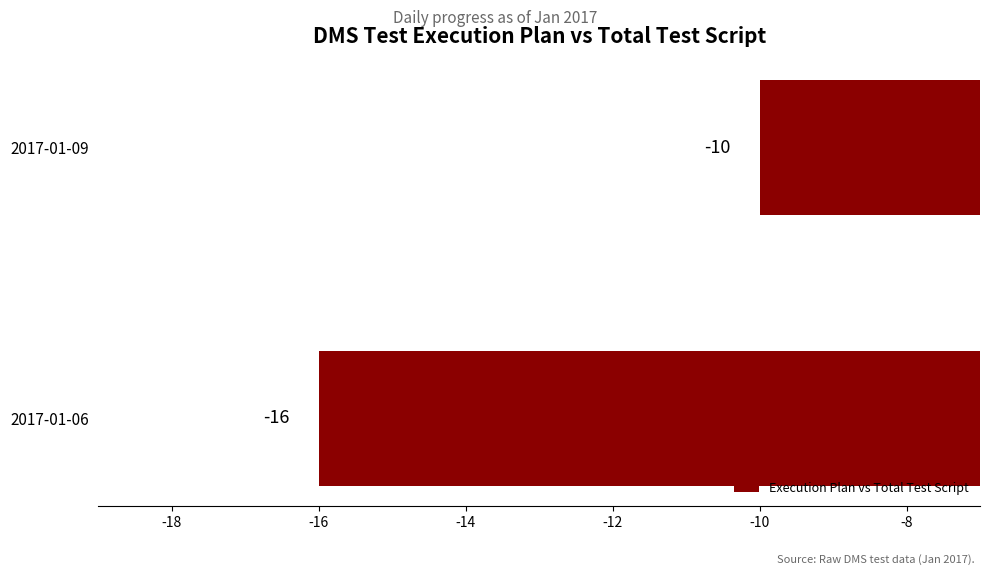

At which label is the value closest to -13?

2017-01-06